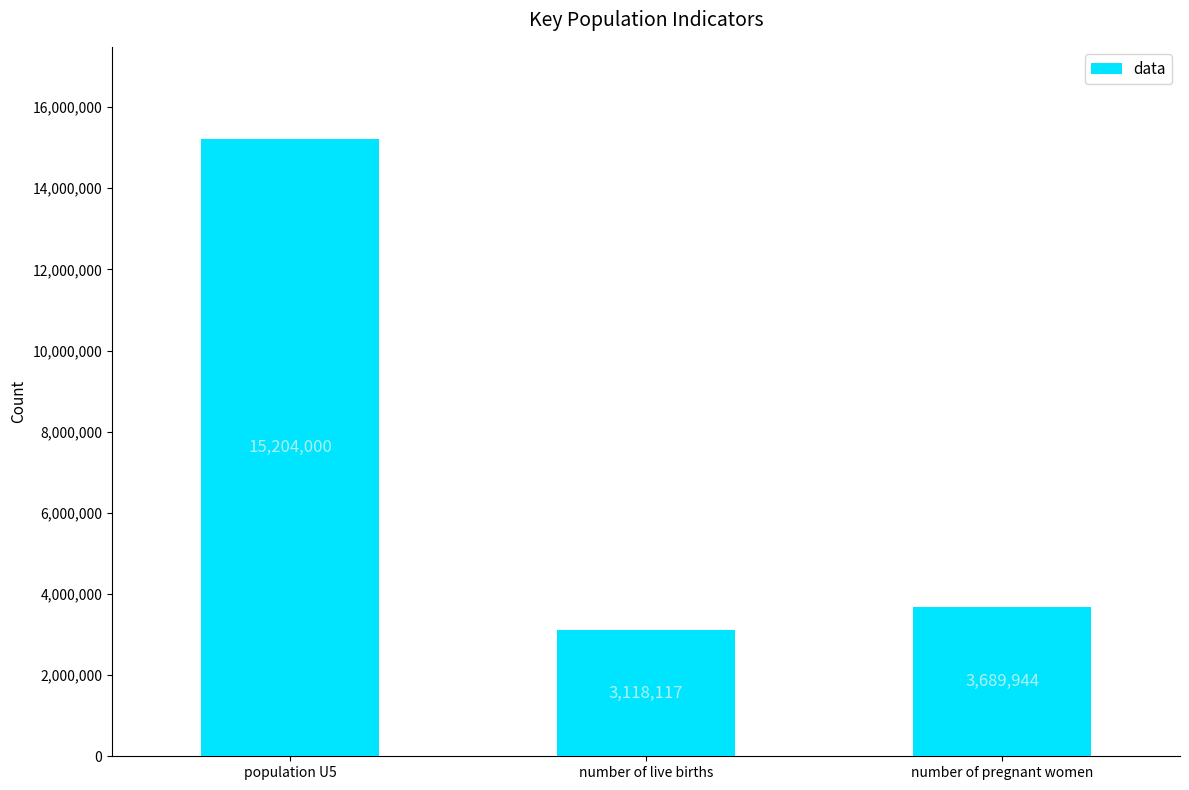

Is it true that the value at population U5 is 15204000?

True